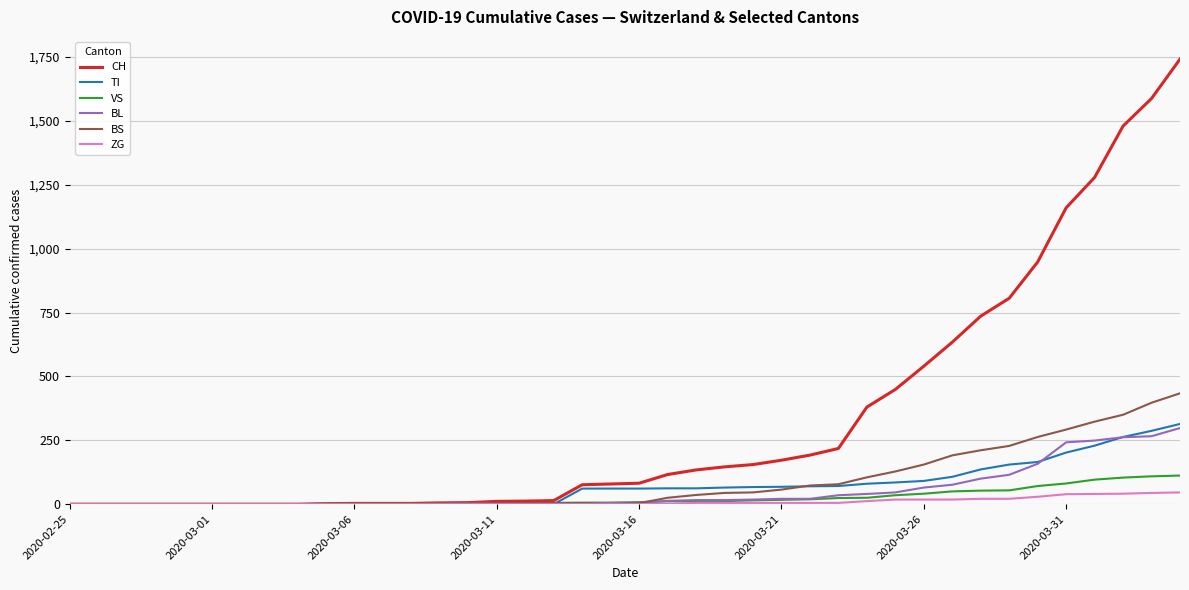

What are all the series names shown in the legend?

CH, TI, VS, BL, BS, ZG